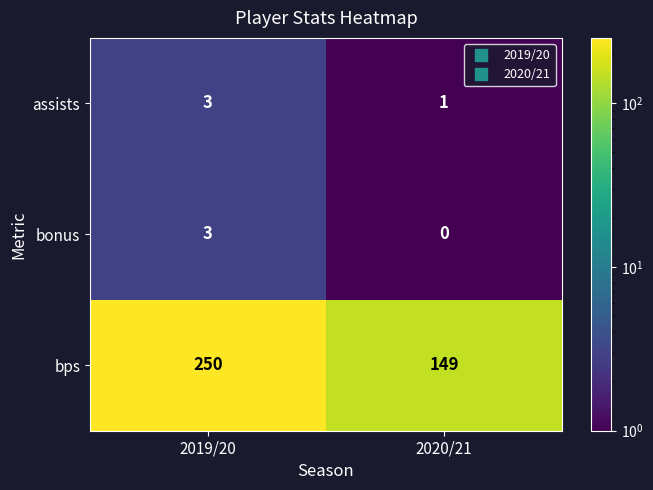

What is the approximate value of bps at 2019/20, to the nearest 10?

250